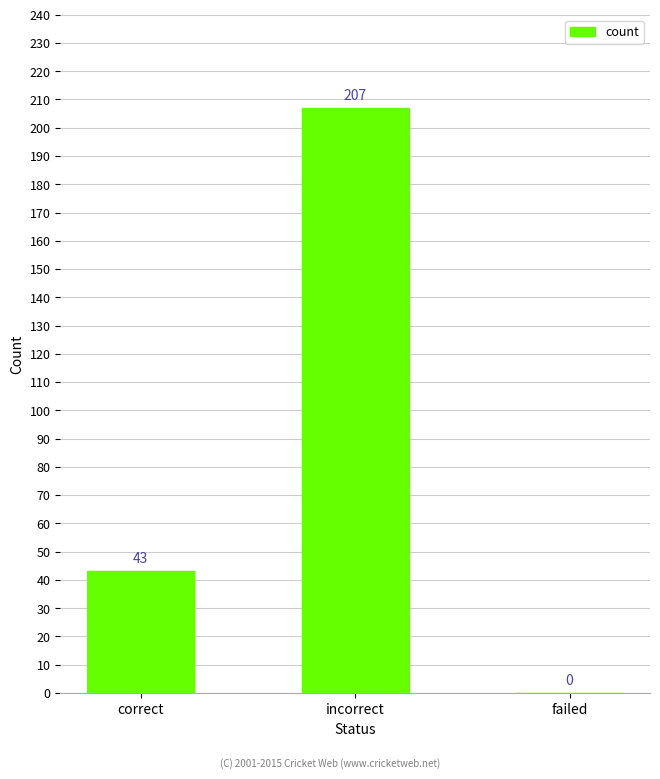

What is the maximum value shown in the chart?

207